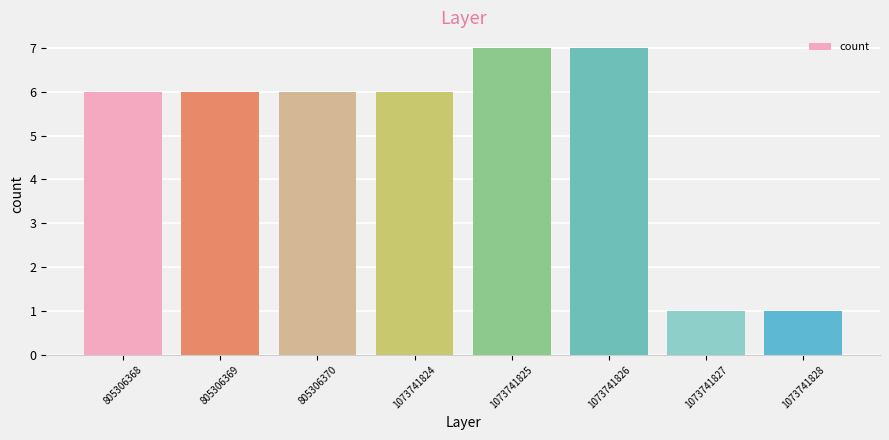

Reading left to right, list all the values displayed in this chart.

805306368=6	805306369=6	805306370=6	1073741824=6	1073741825=7	1073741826=7	1073741827=1	1073741828=1